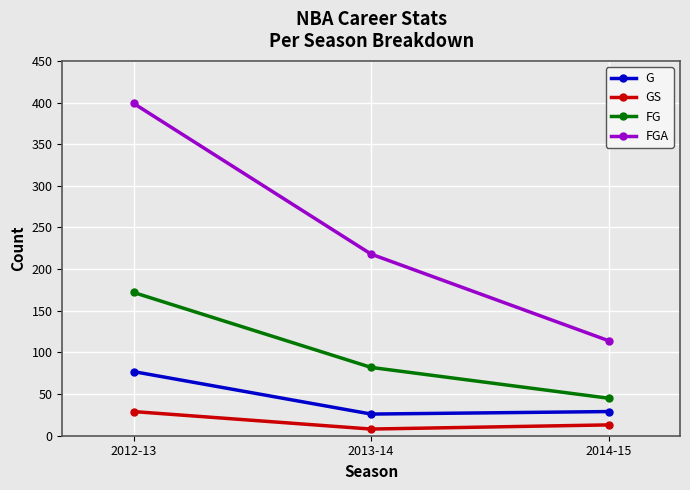

Reading left to right, extract all data points from this chart.

G: 2012-13=77	2013-14=26	2014-15=29
GS: 2012-13=29	2013-14=8	2014-15=13
FG: 2012-13=172	2013-14=82	2014-15=45
FGA: 2012-13=399	2013-14=218	2014-15=114